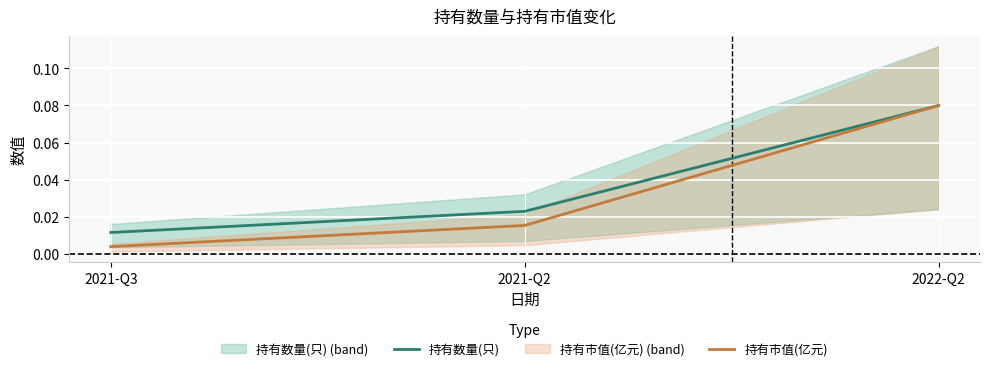

Is the value of 持有数量(只) at 2022-Q2 greater than the value of 持有市值(亿元) at 2021-Q3?

Yes